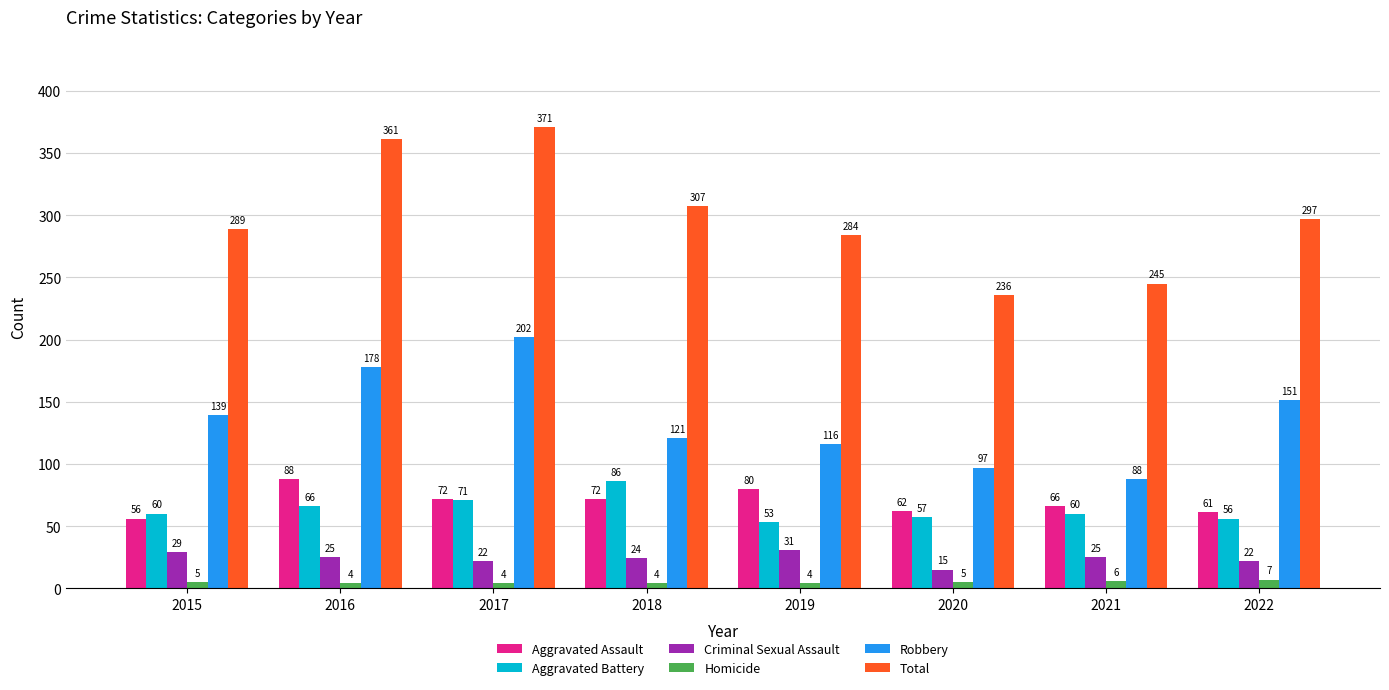

What is the minimum value for Aggravated Battery?

53